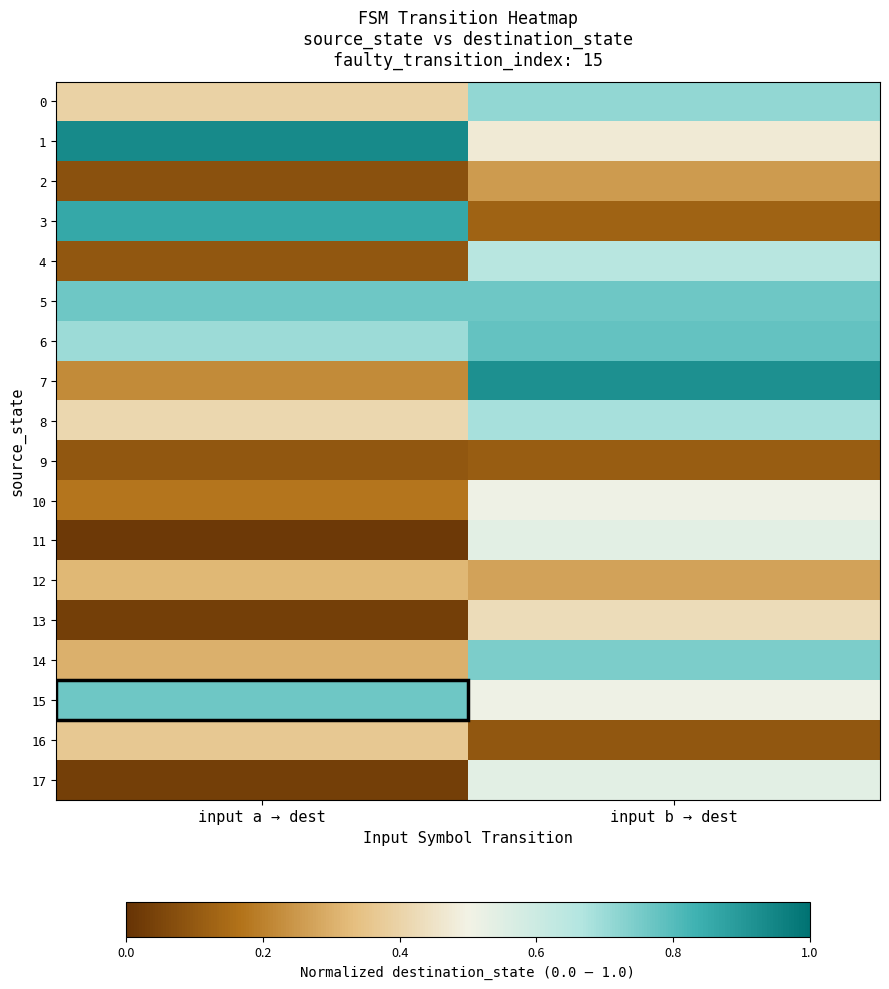

What is the spread (max minus min) of values at input b → dest?

0.8